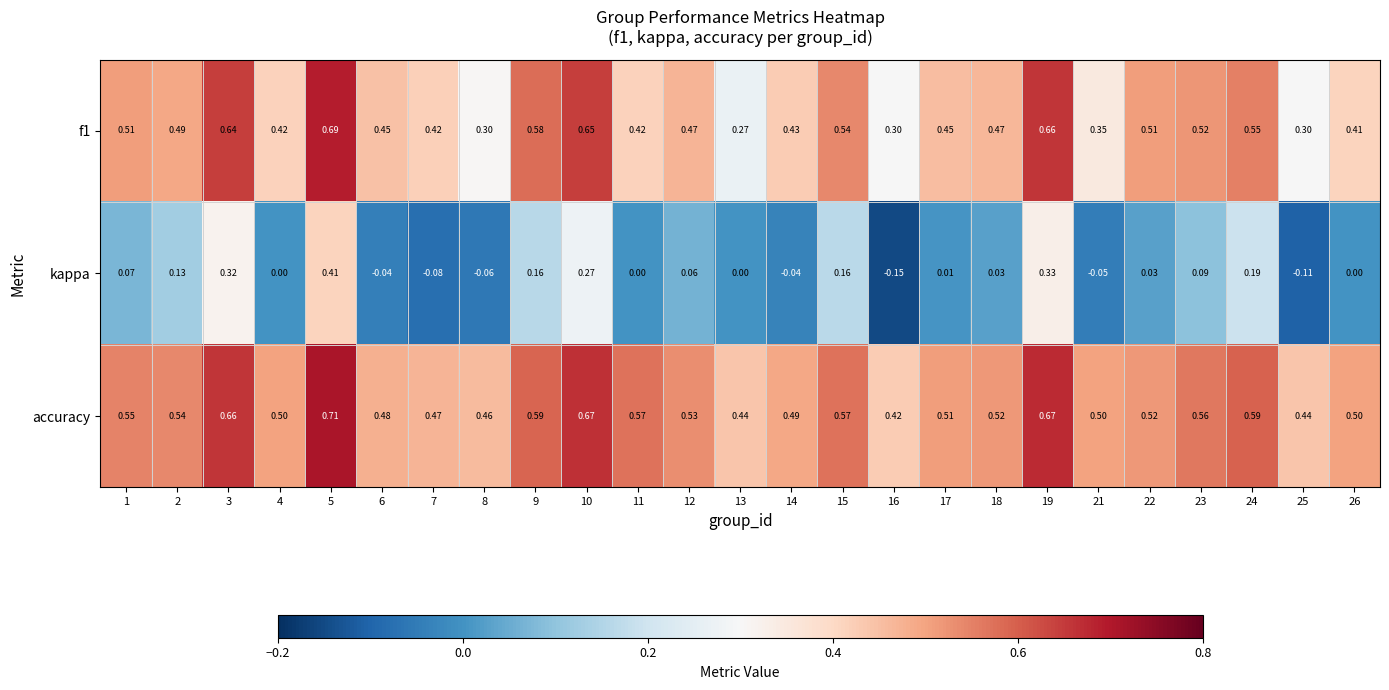

At which category is the sum across all series the highest?

5